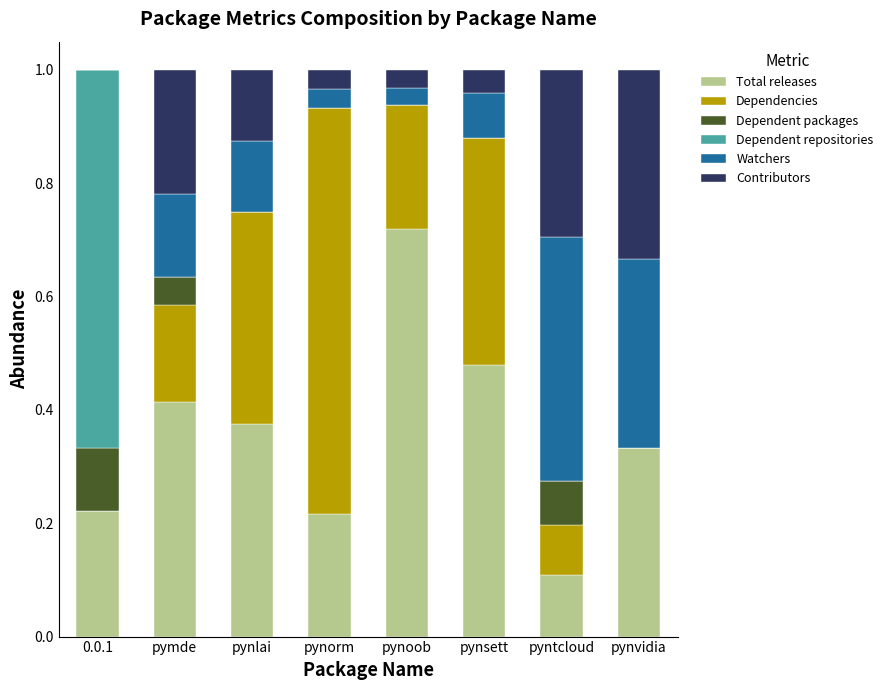

Are the bars grouped side by side (vs. stacked)?

No